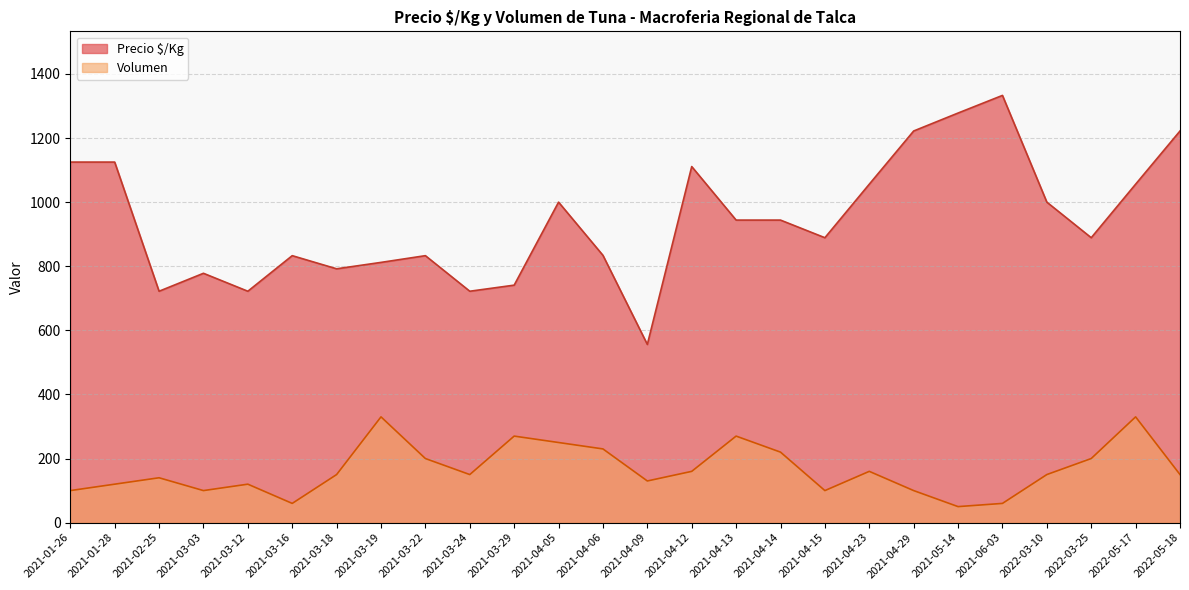

True or false: Precio $/Kg and Volumen intersect in this chart.

False